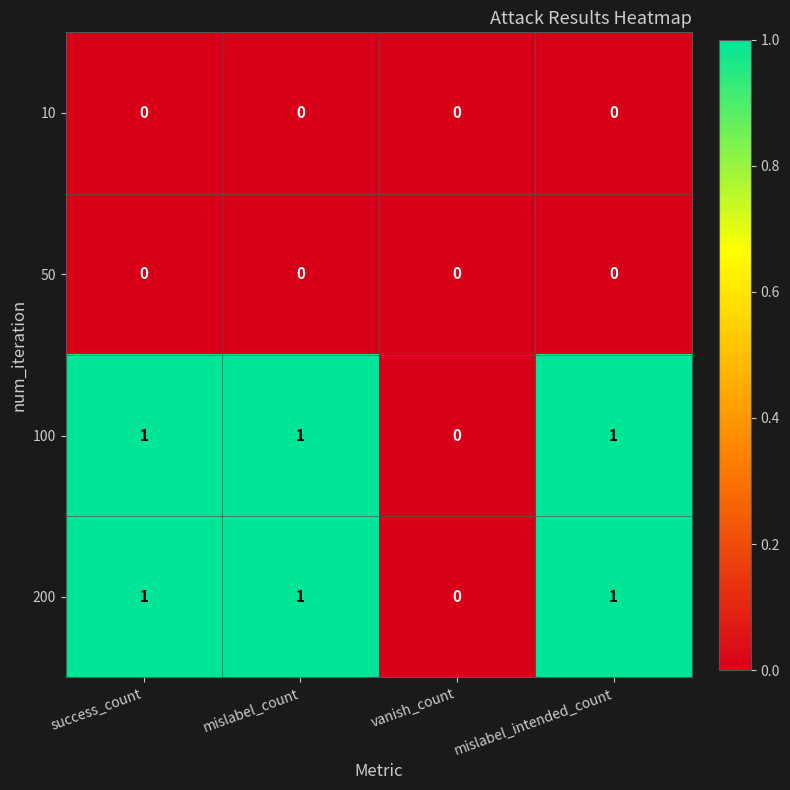

What is the maximum value shown in the chart?

1